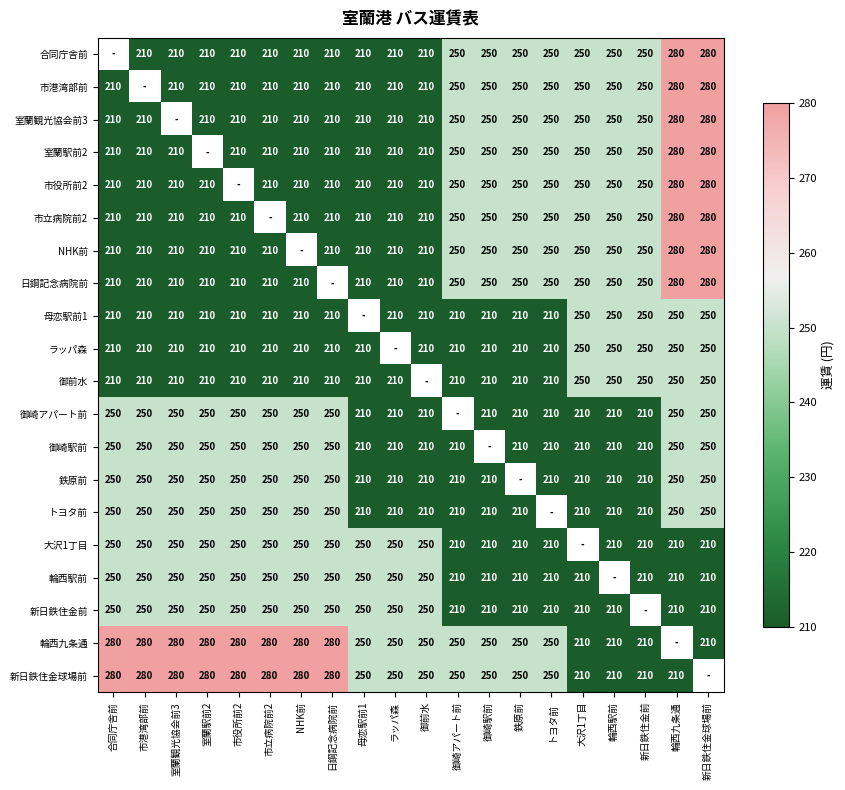

What is the sum of the 新日鉄住金前 values at 母恋駅前1 and ラッパ森?

500